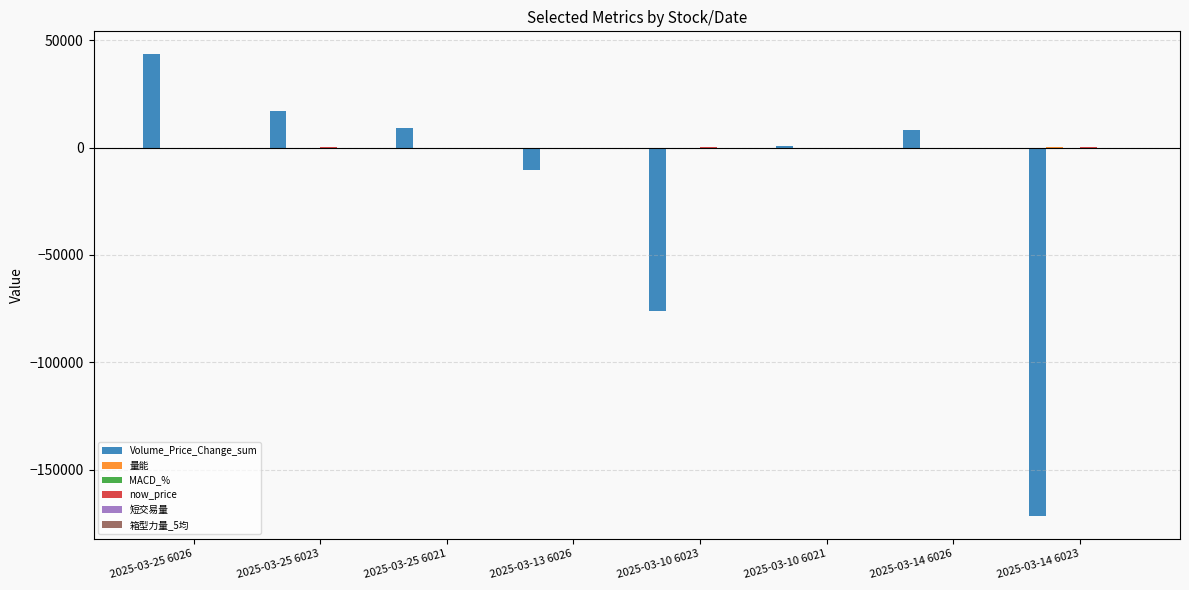

Does the chart contain stacked bars?

No